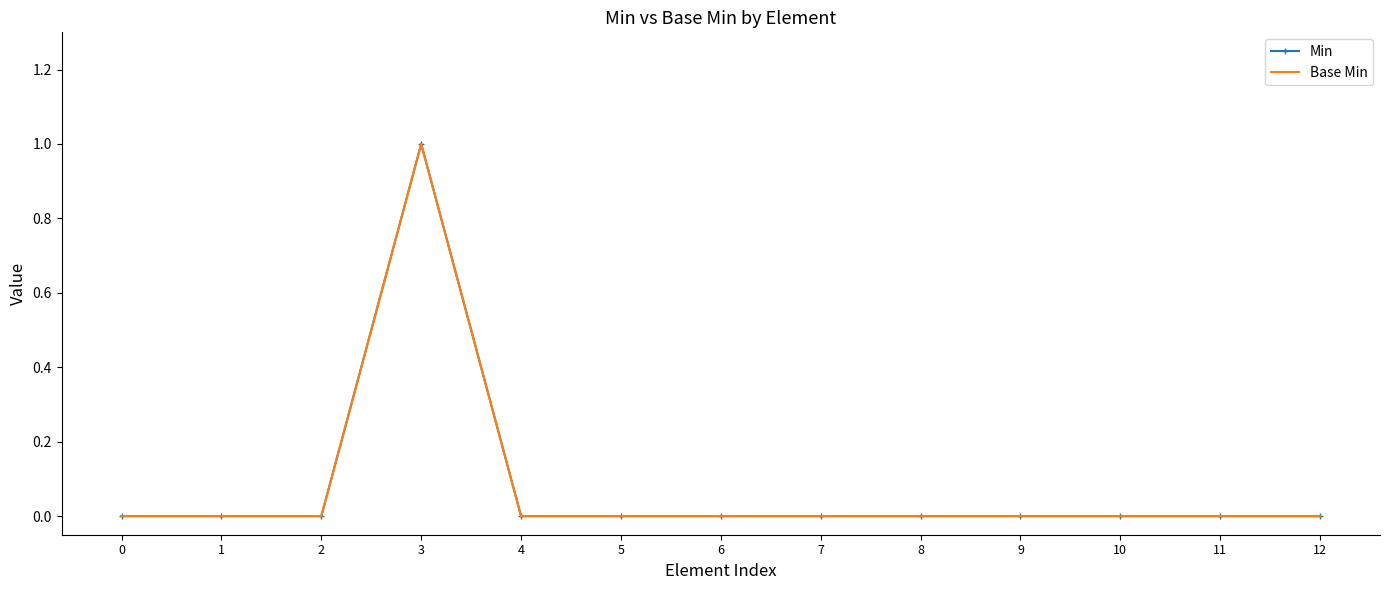

The value of Base Min at 8 is 0. True or false?

True